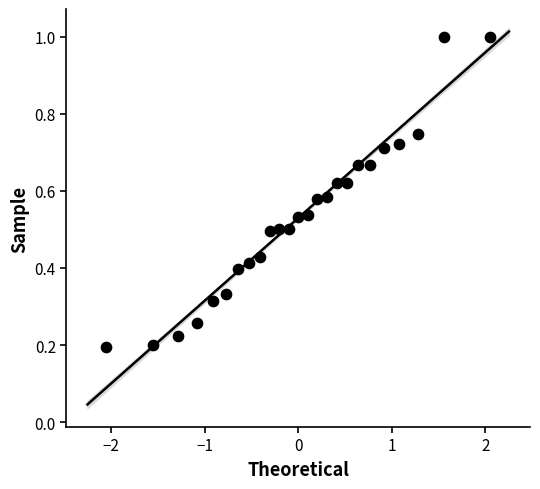

What is the range of Y values (max minus min)?

0.8